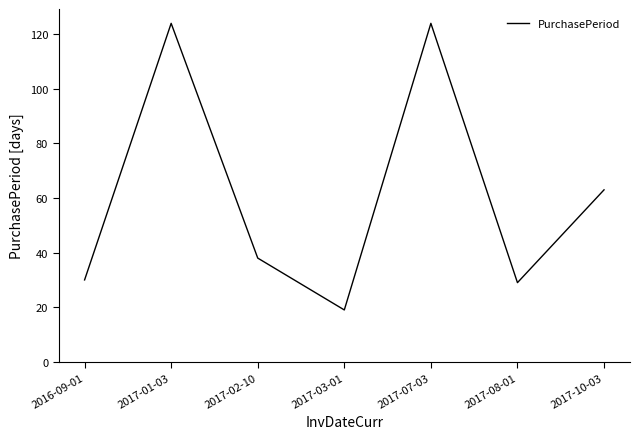

What position from the left is 2017-07-03?

5